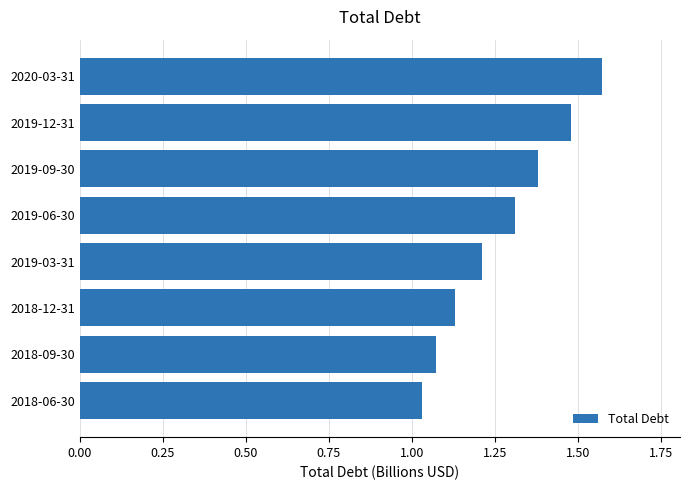

The value at 2019-06-30 is 1.3. True or false?

True